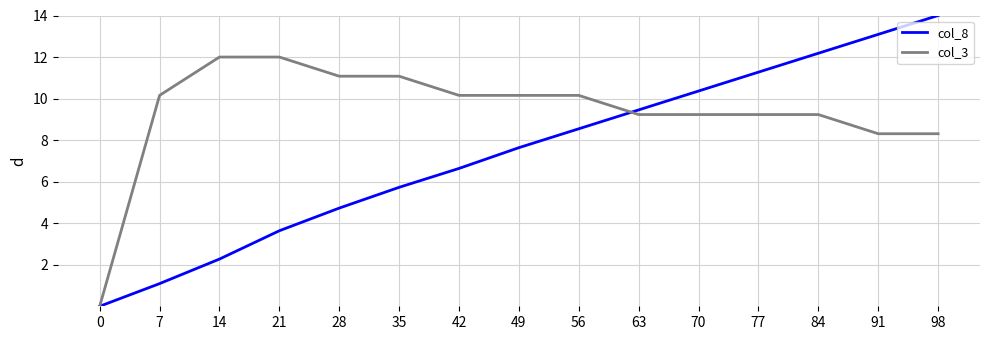

What is the difference between the second highest and minimum values in the col_8 series?

13.1